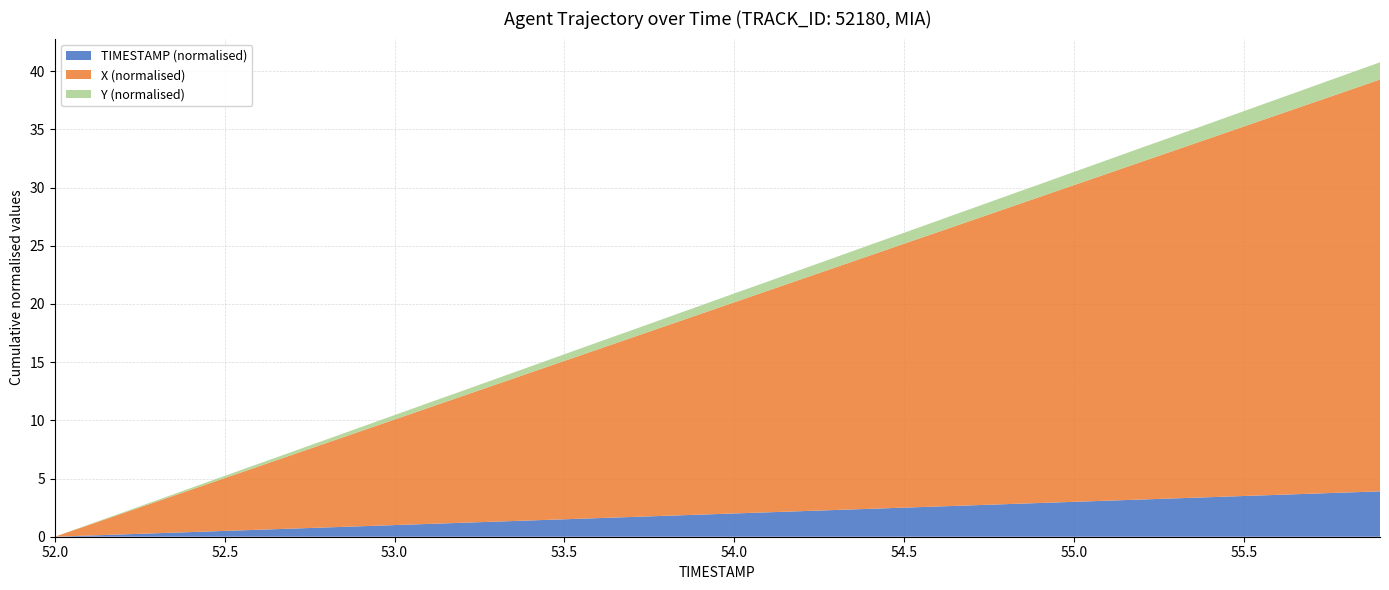

True or false: TIMESTAMP (normalised) has a value of 5.3 at 55.5.

False